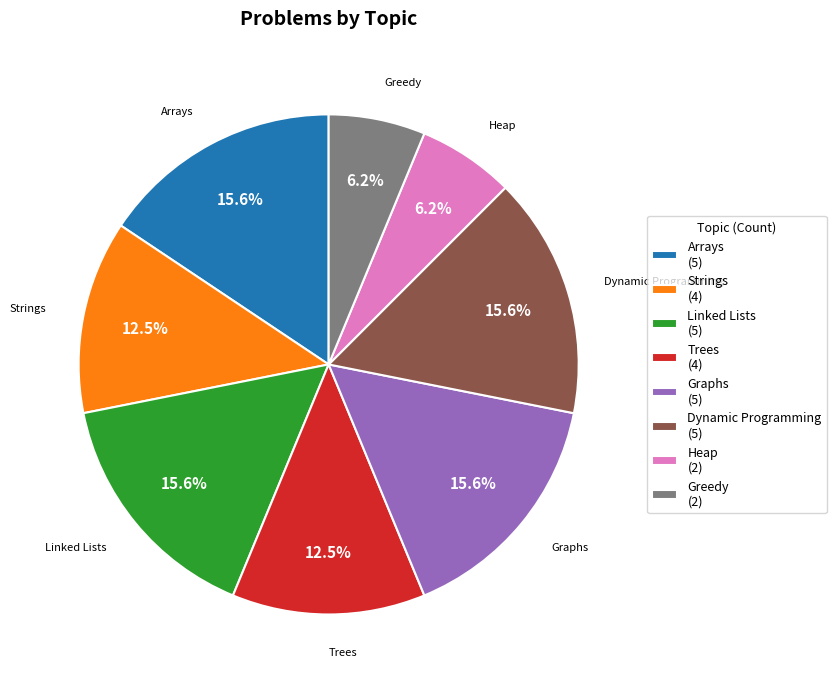

To the nearest percent, what is the difference between the Heap and Graphs slice percentages?

9%